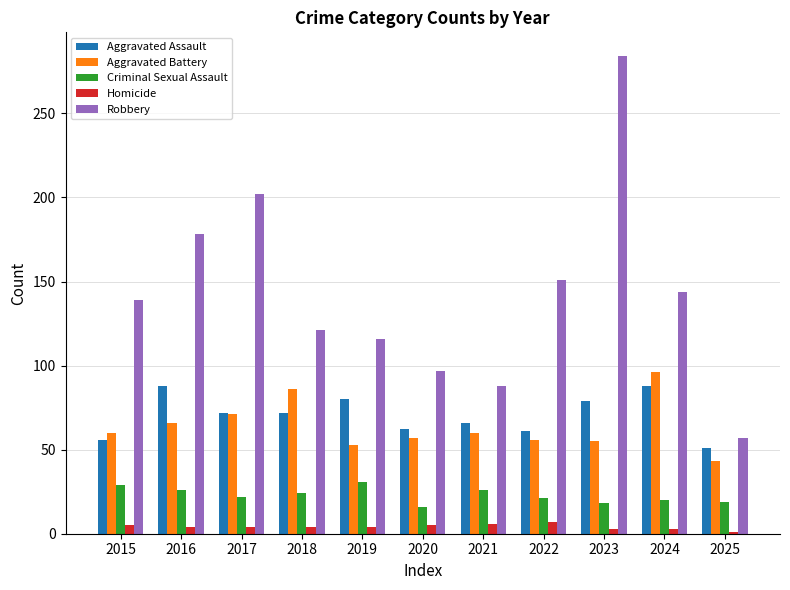

Are the bars horizontal?

No